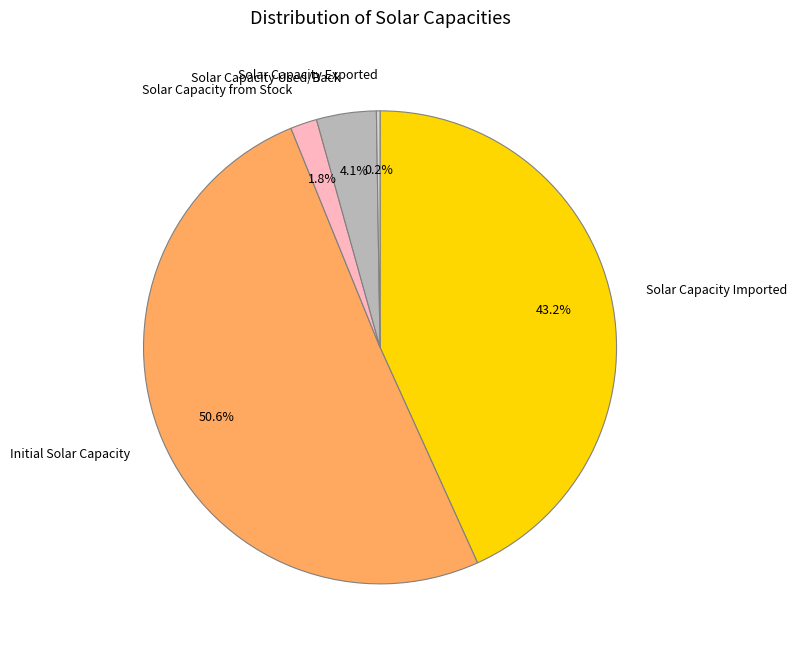

Is the sum of Initial Solar Capacity and Solar Capacity from Stock greater than half?

Yes